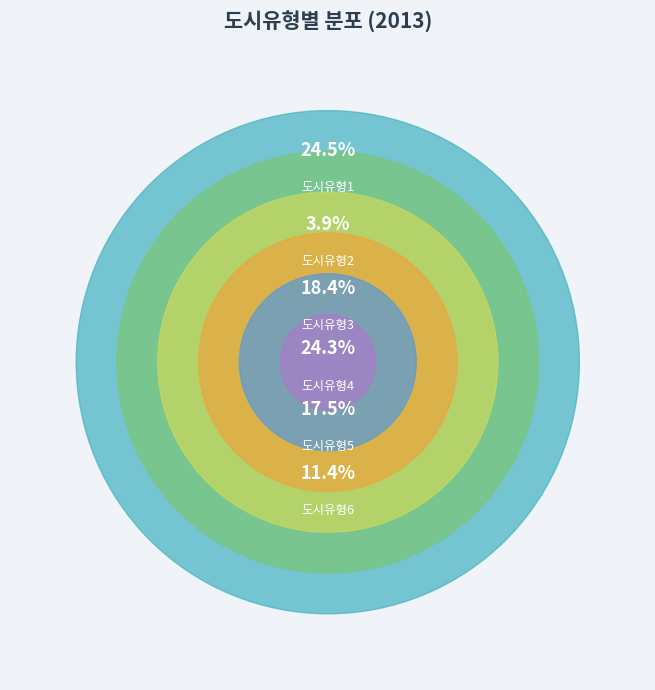

What is the total percentage of 도시유형3 and 도시유형1?

42.9%